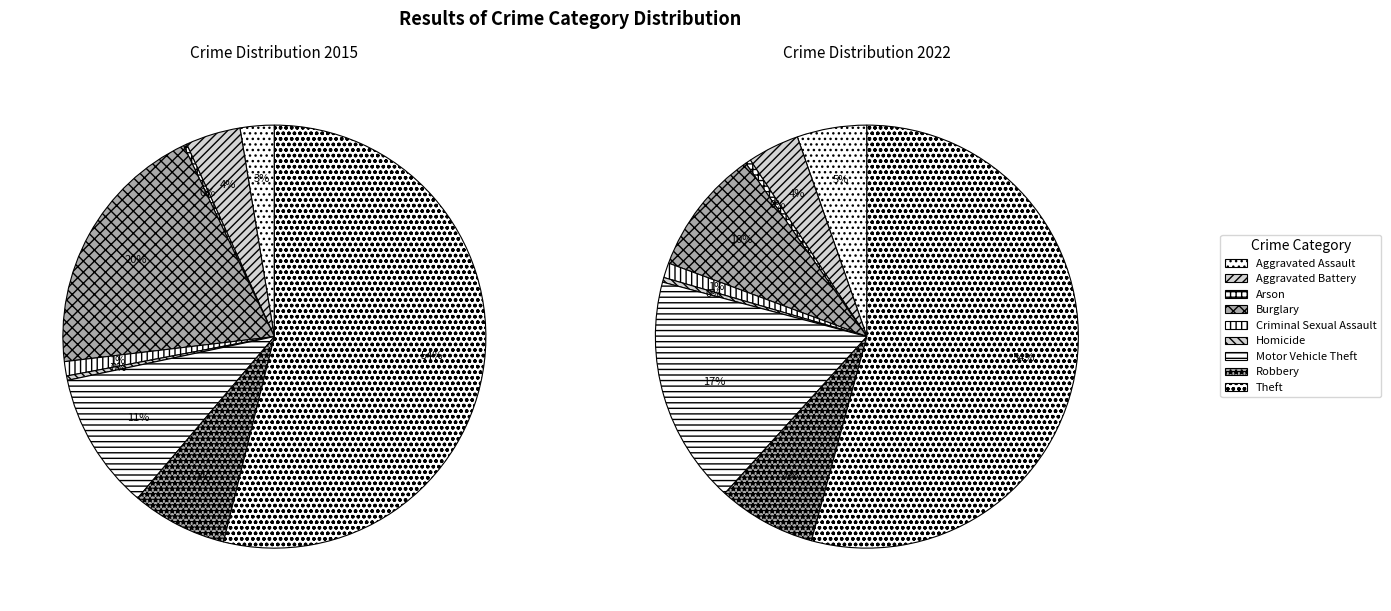

What percentage is the Criminal Sexual Assault slice, to the nearest percent?

1%